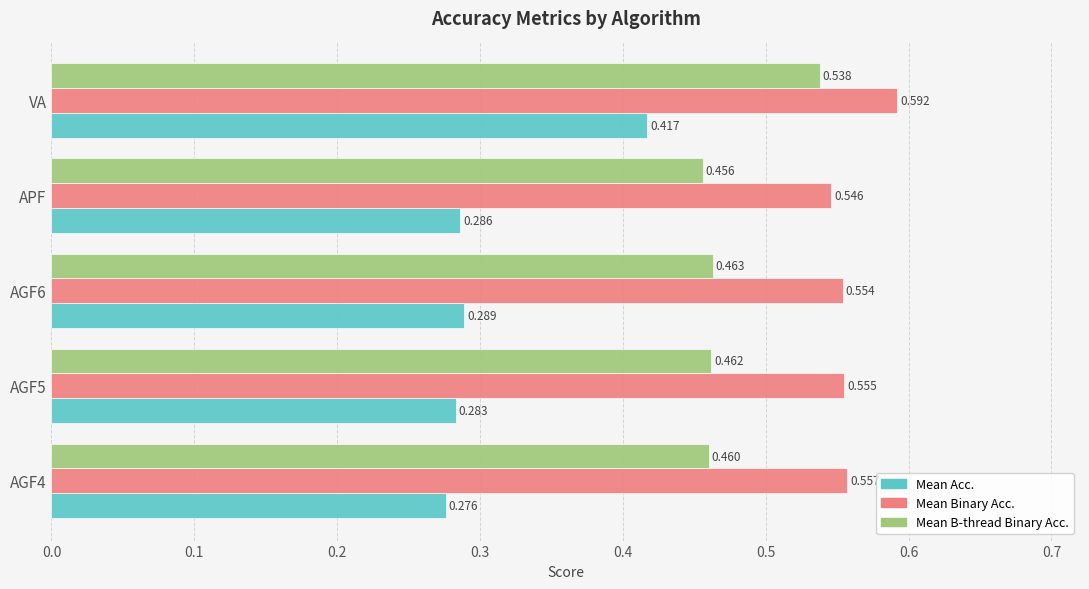

Which series has the largest total across all categories?

Mean Binary Acc.